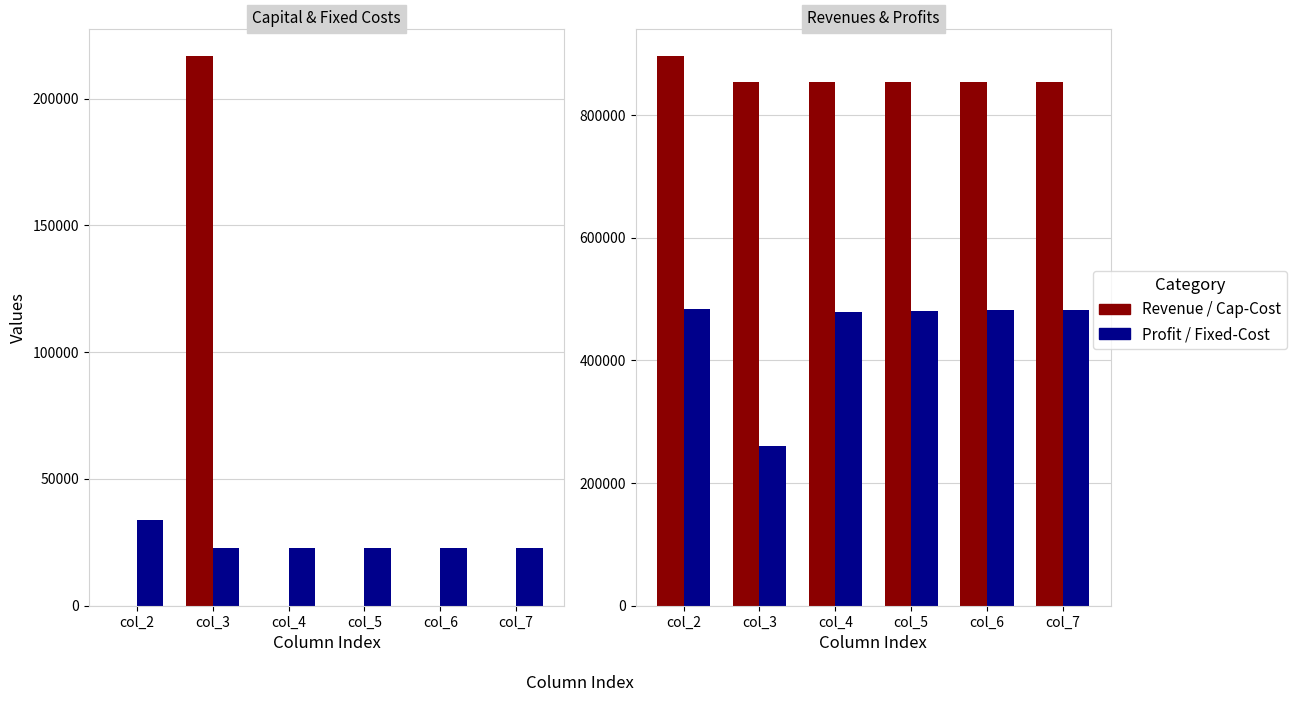

Where is Total Operation Fixed Costs nearest to the value 28205?

col_3